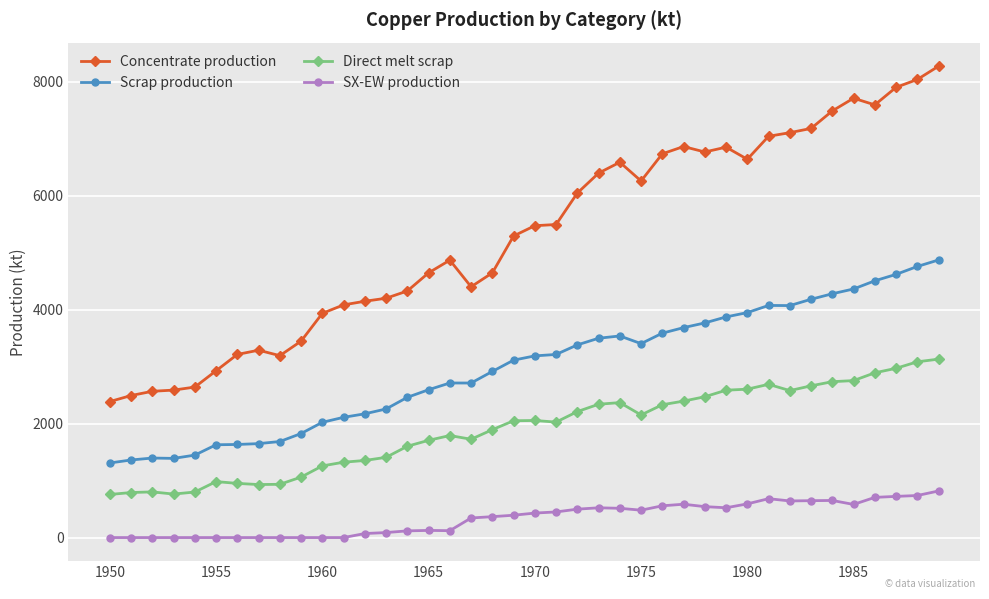

List the series in order of their peak value, lowest first.

SX-EW production, Direct melt scrap, Scrap production, Concentrate production